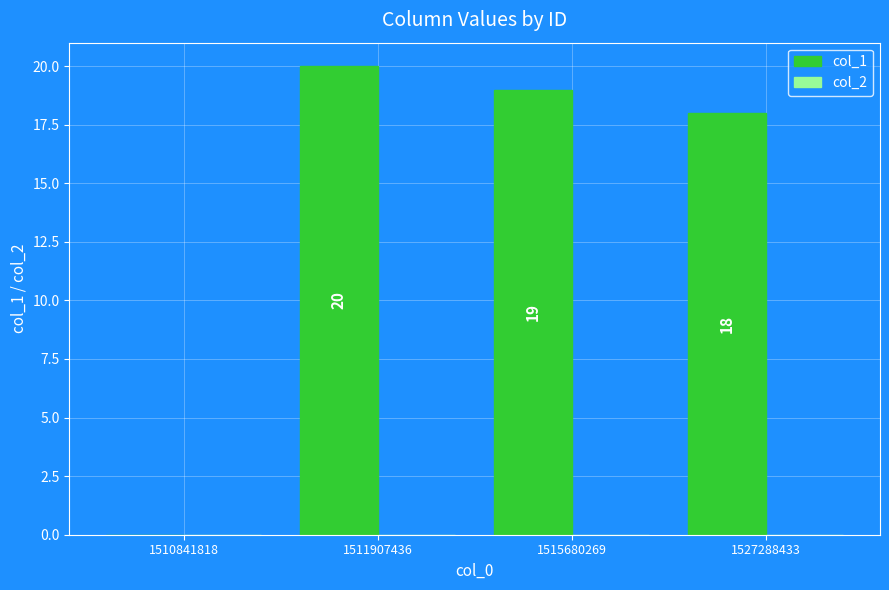

True or false: the data shows 30 at 1515680269.

False